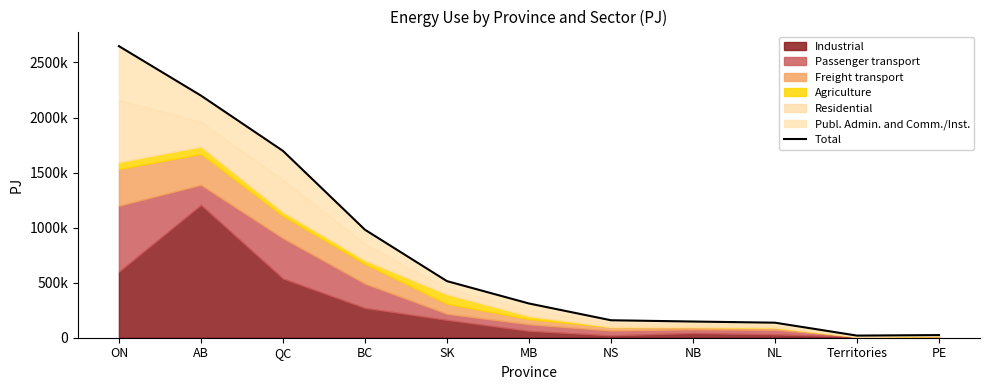

How many lines are shown in the chart?

1